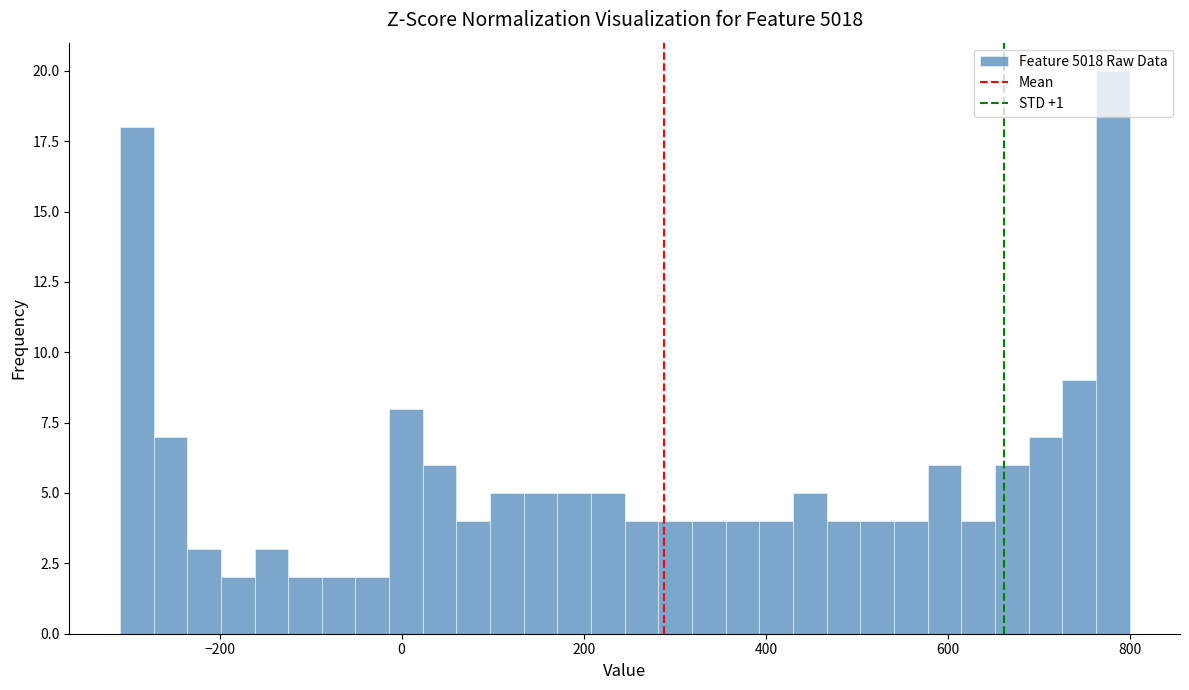

Around what value on the x-axis is the tallest bar? Give the approximate position of its centre, as read against the axis.

780